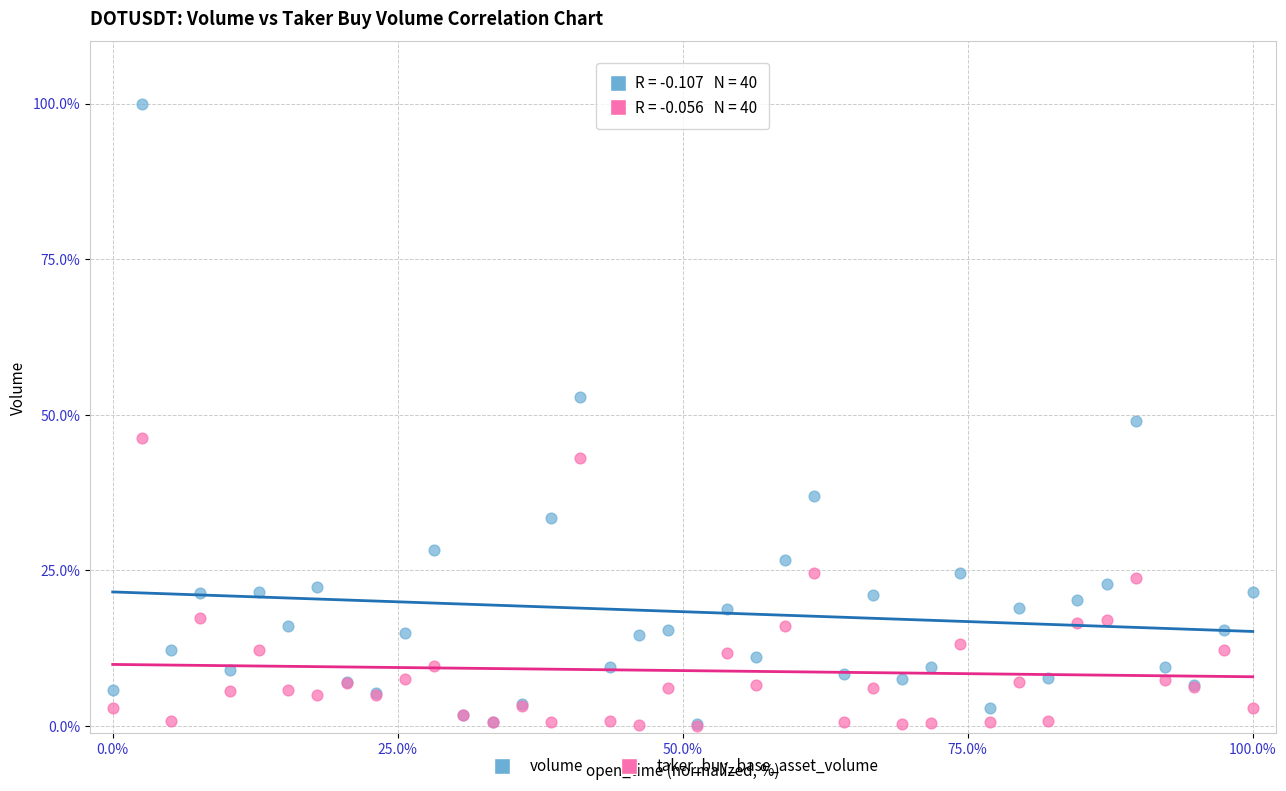

Which series has the widest spread of Y values?

volume